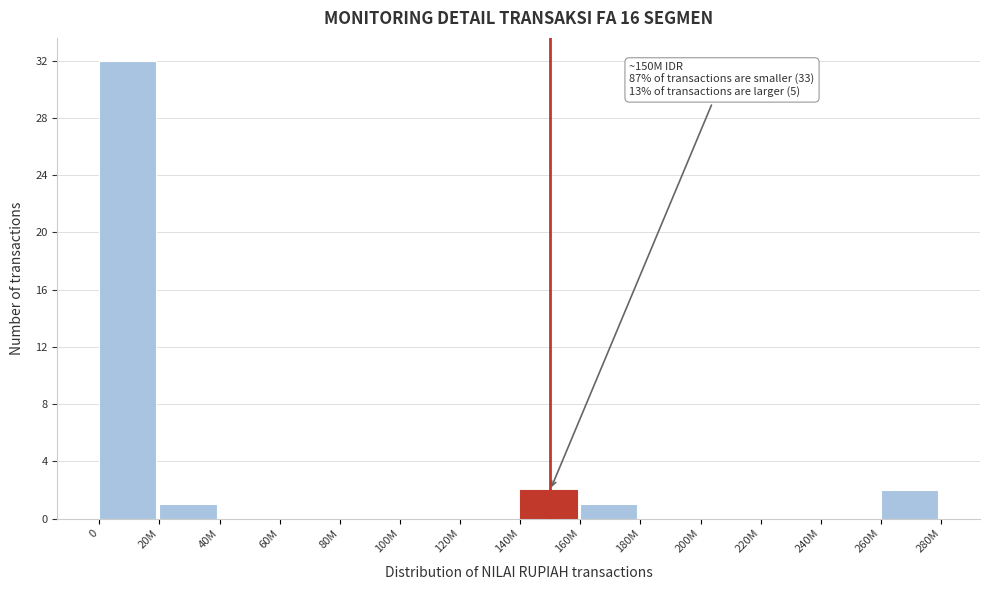

Reading left to right, extract all data points from this chart.

0=32	20M=1	40M=0	60M=0	80M=0	100M=0	120M=0	140M=2	160M=1	180M=0	200M=0	220M=0	240M=0	260M=2